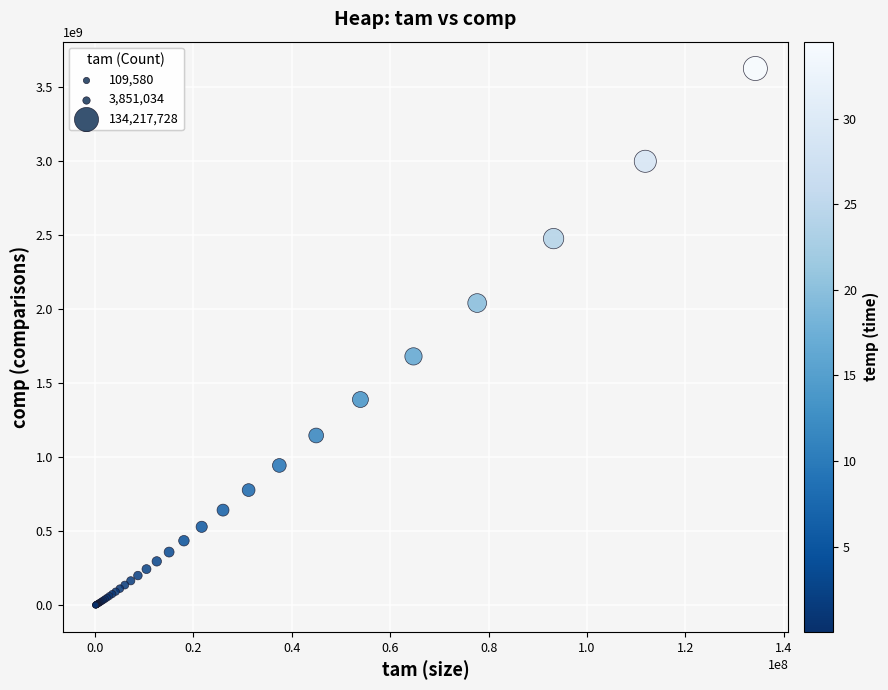

What Y value in the scatter plot is closest to 1812860012?

1680517760